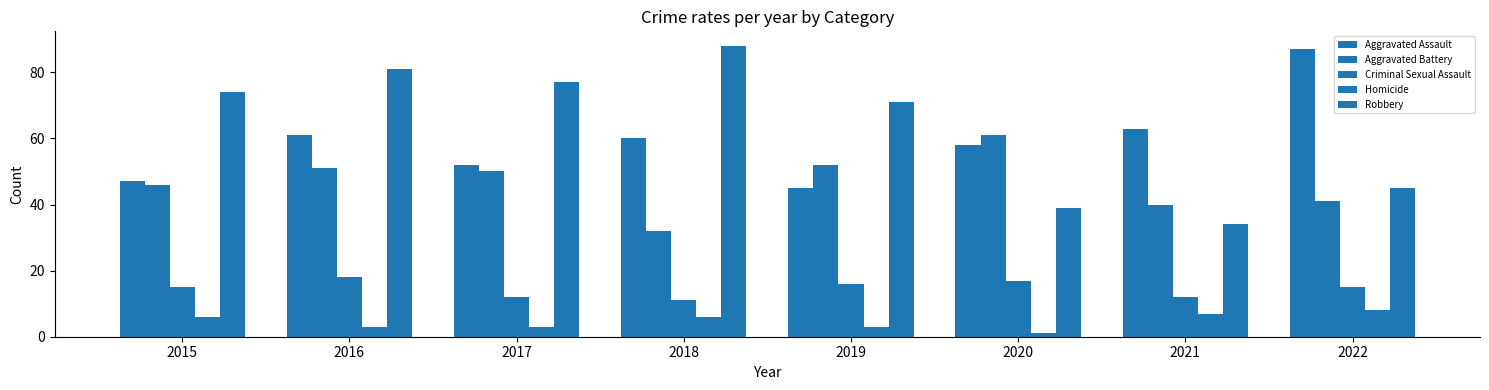

What is the sum of the Homicide values at 2020 and 2016?

4